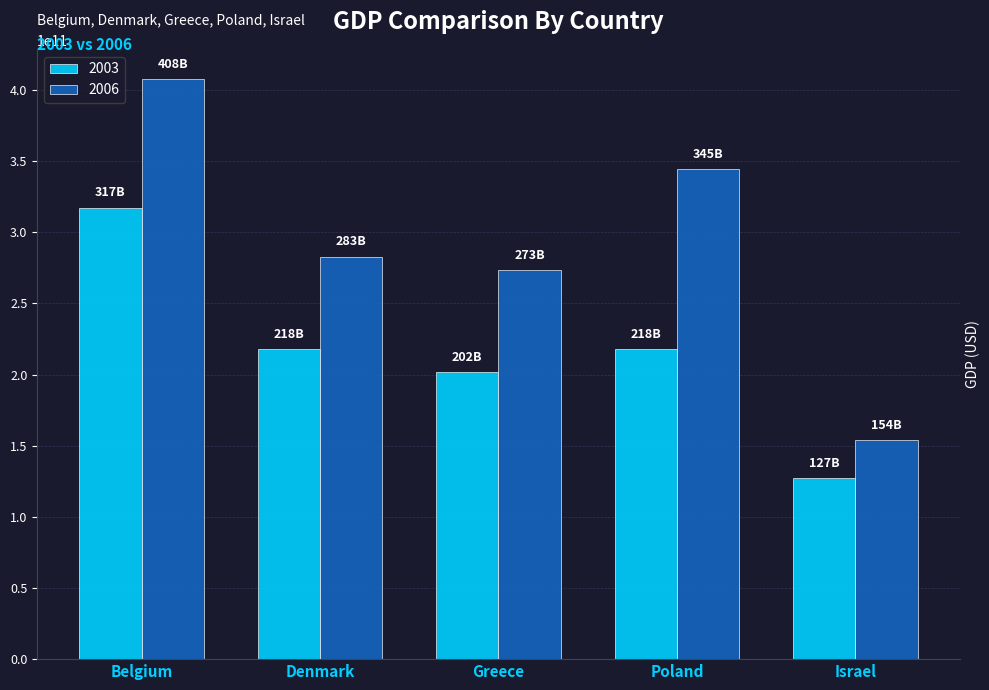

Which series has the largest total across all categories?

2006